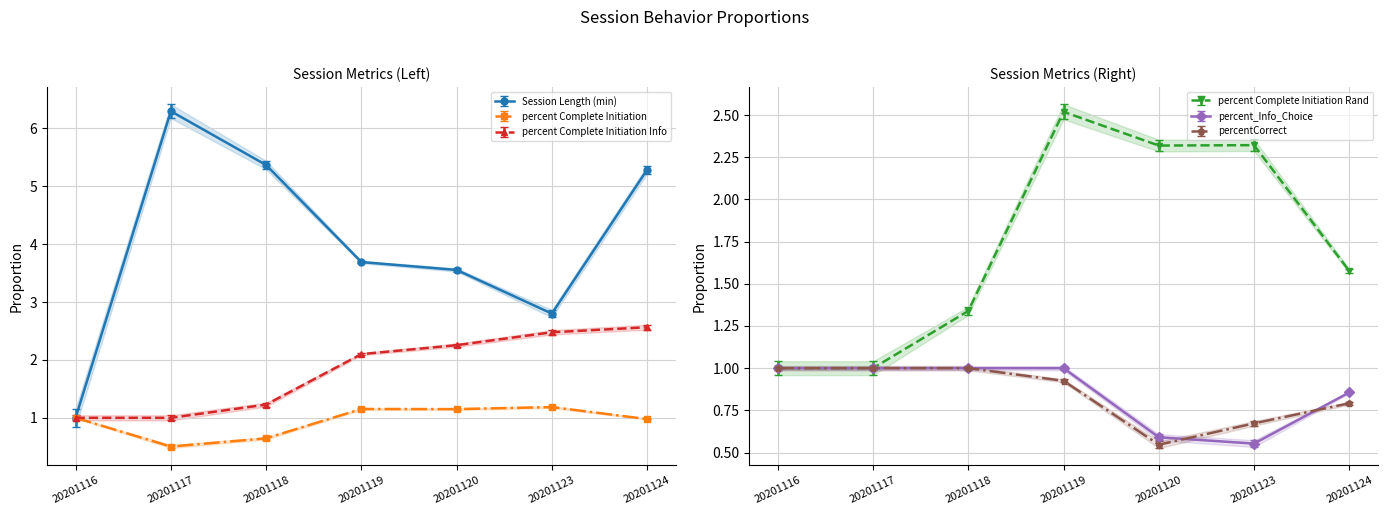

What is the difference between the highest and lowest values at 20201117?

5.8